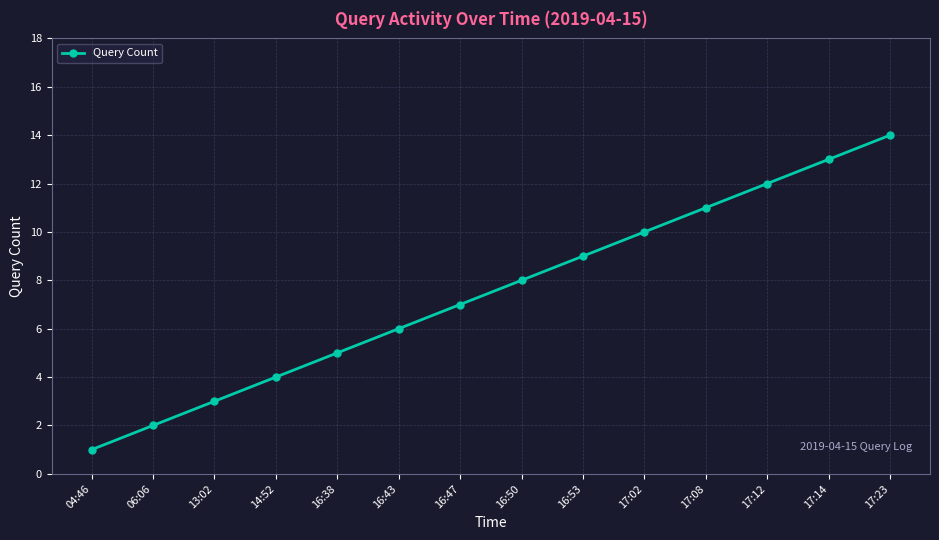

Is it true that the value at 13:02 is 4?

False